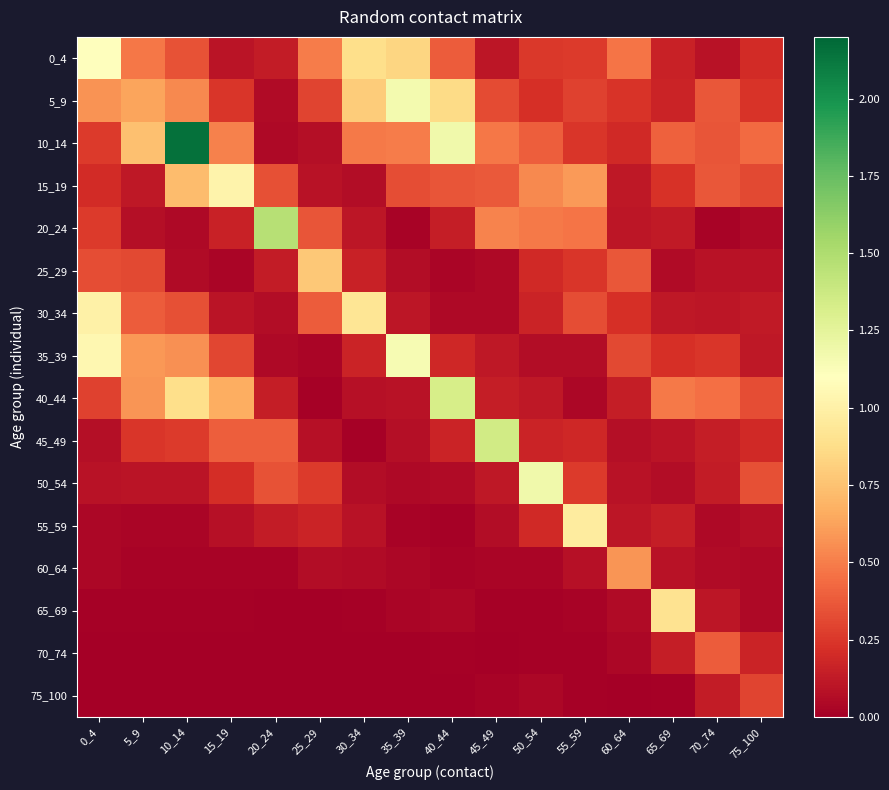

Which series has the largest total across all categories?

10_14